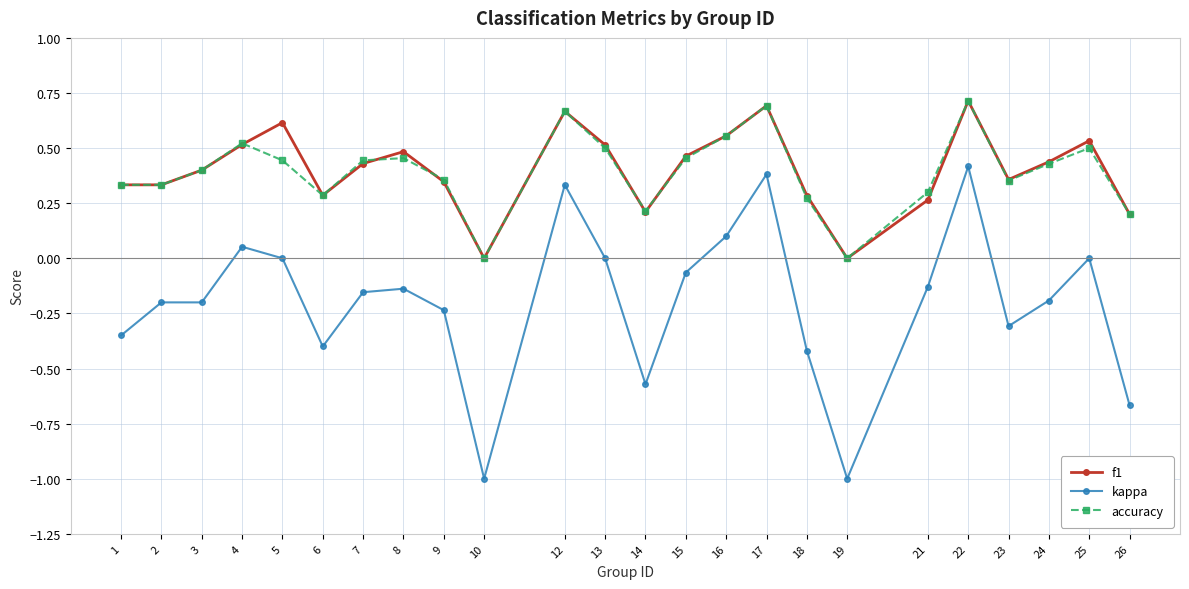

Count the accuracy values in the range 0 to 1.

24